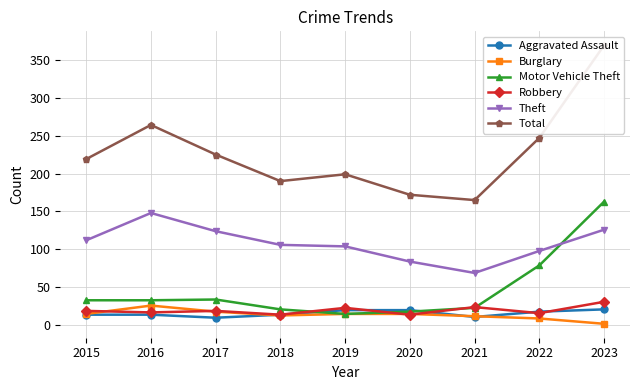

True or false: Robbery has more than 0 interior local peaks.

True